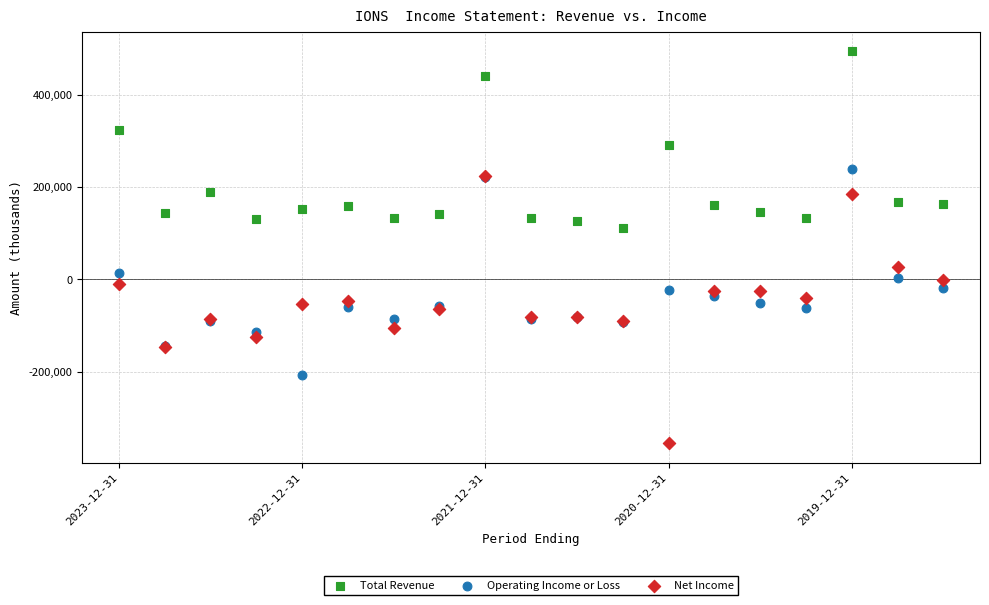

What are all the series names shown in the legend?

Total Revenue, Operating Income or Loss, Net Income